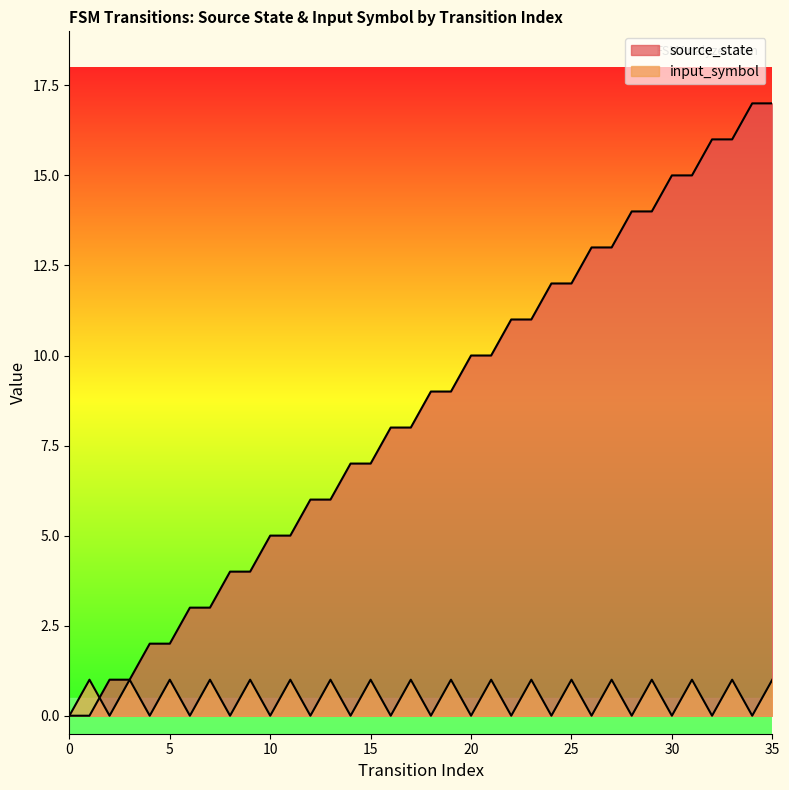

True or false: source_state has more than 1 points higher than both neighbors.

False